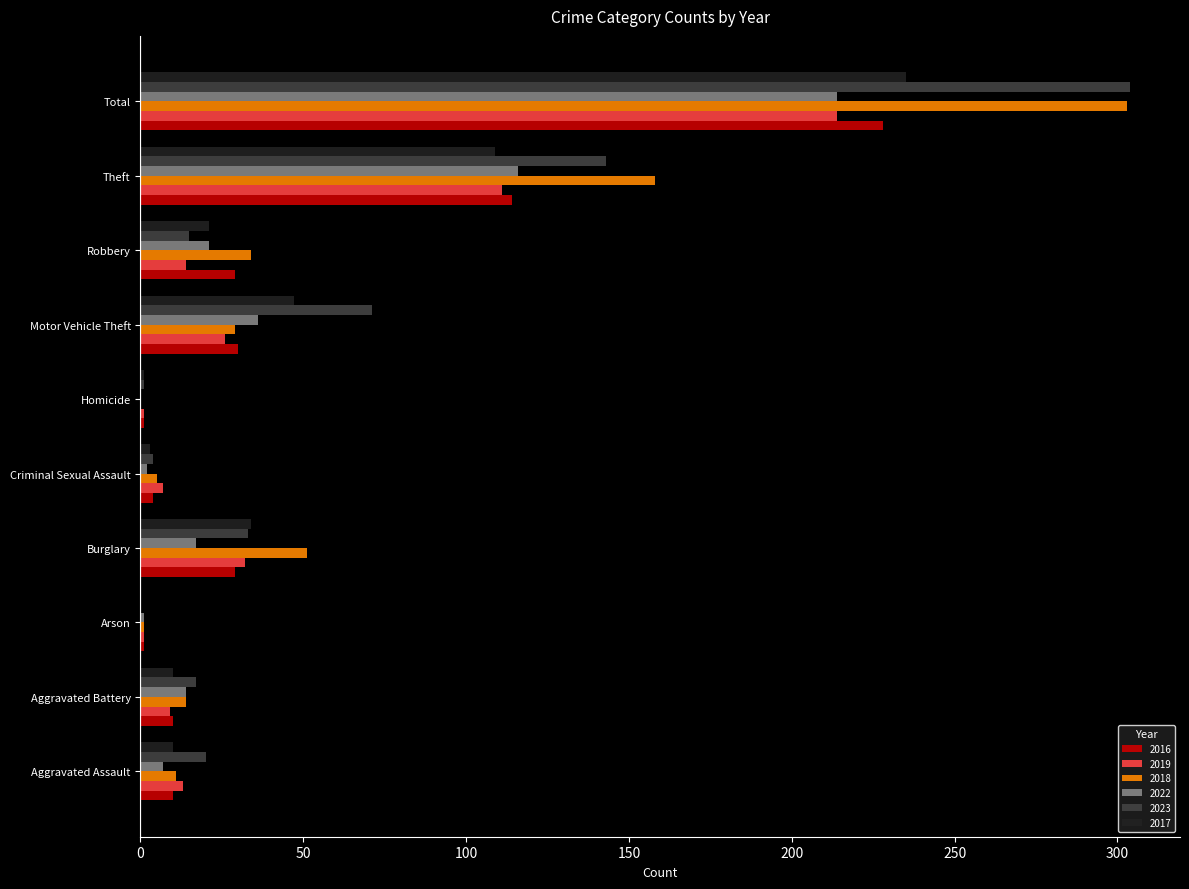

The value of 2018 at Aggravated Battery is 14. True or false?

True